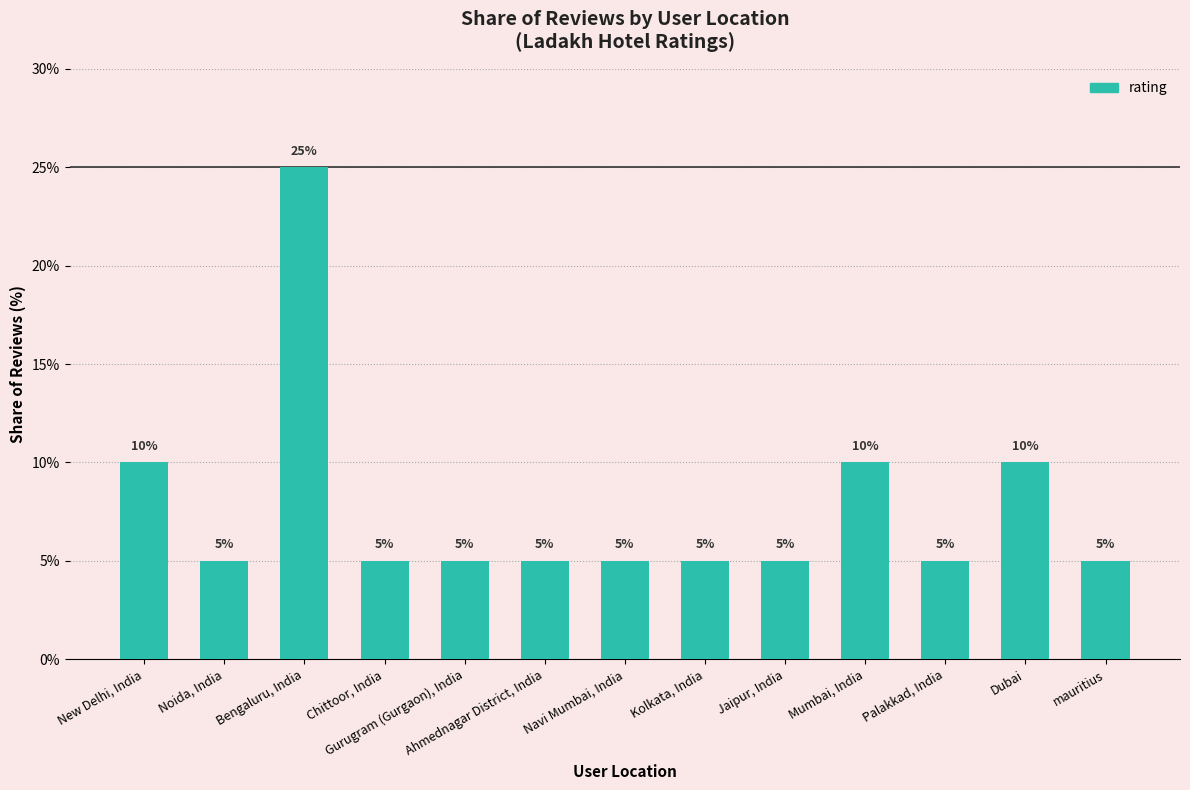

What is the label of the 6th bar from the right?

Kolkata, India